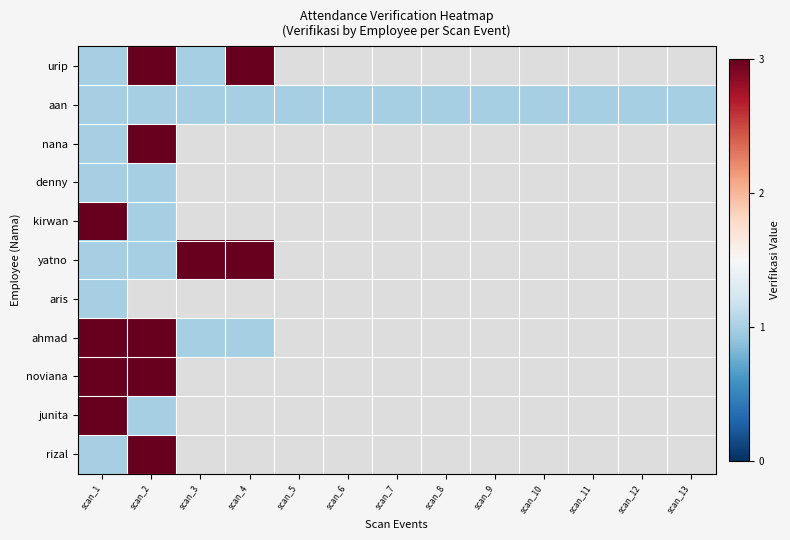

Which label corresponds to the largest value in the chart?

scan_2